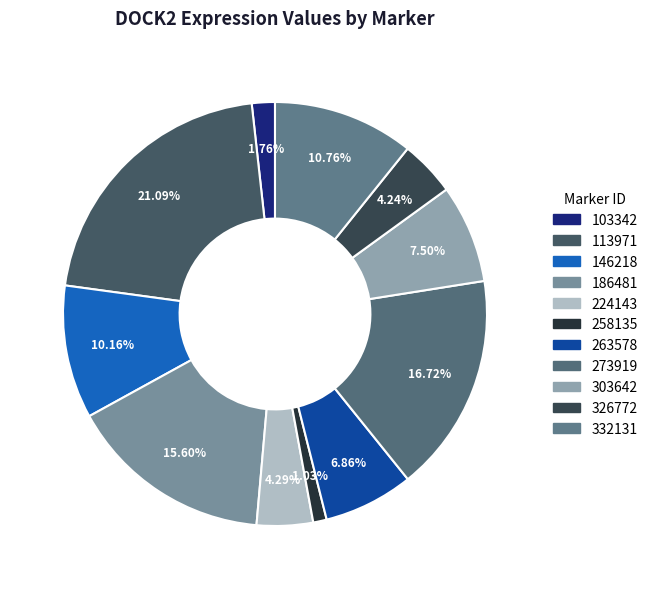

To the nearest percent, what is the difference between the largest and smallest slice percentages?

20%